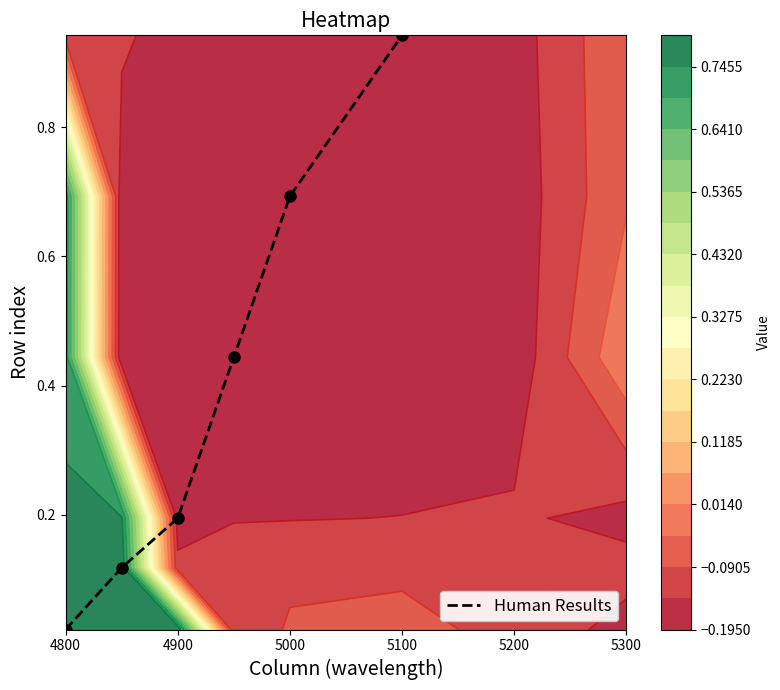

Where is Human Results nearest to the value 0?

4800